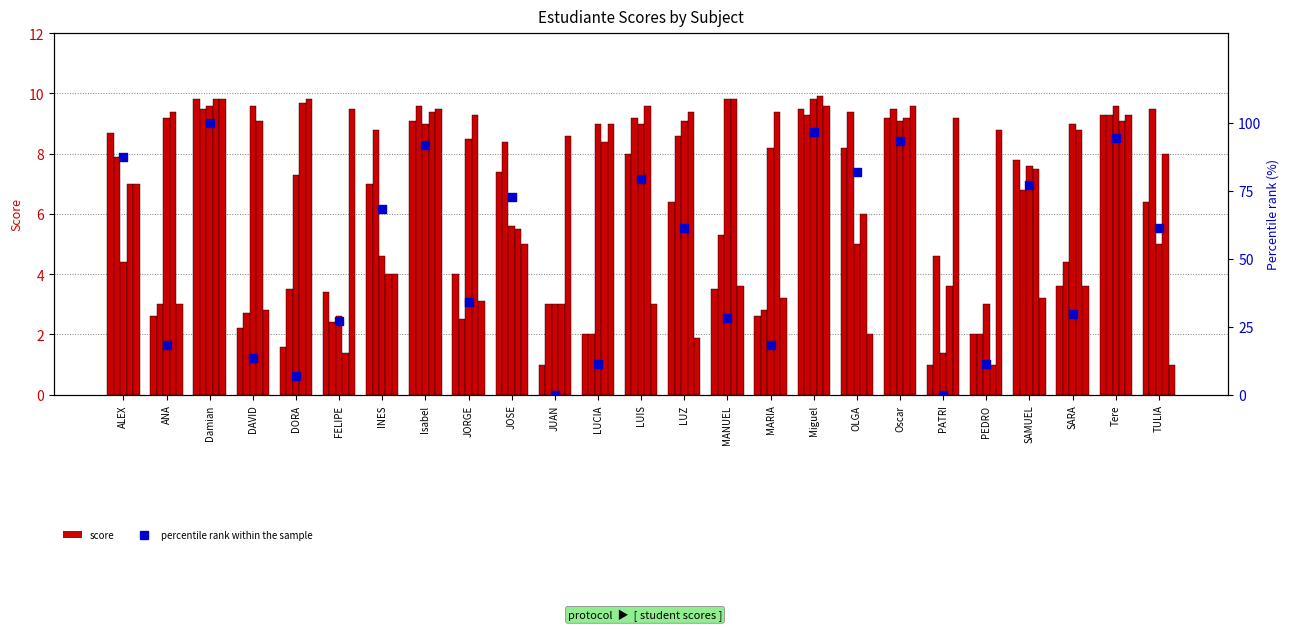

What is the total value across all series at LUZ?

96.8